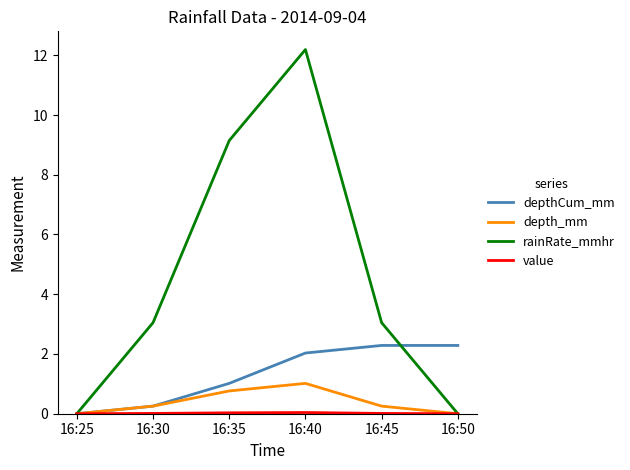

Which series has the largest range (max minus min)?

rainRate_mmhr